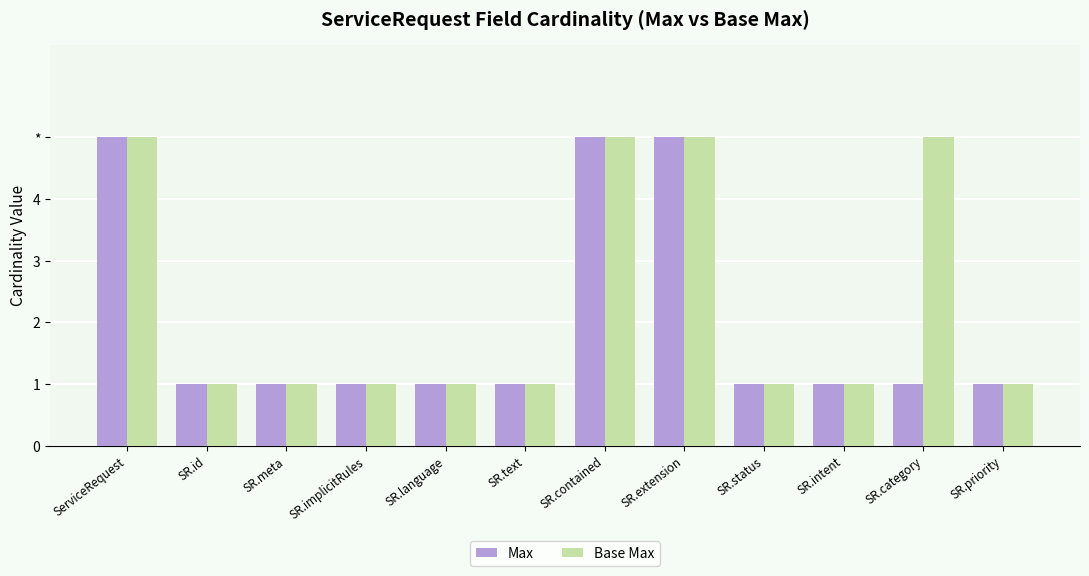

What is the lowest value of the Max series?

1